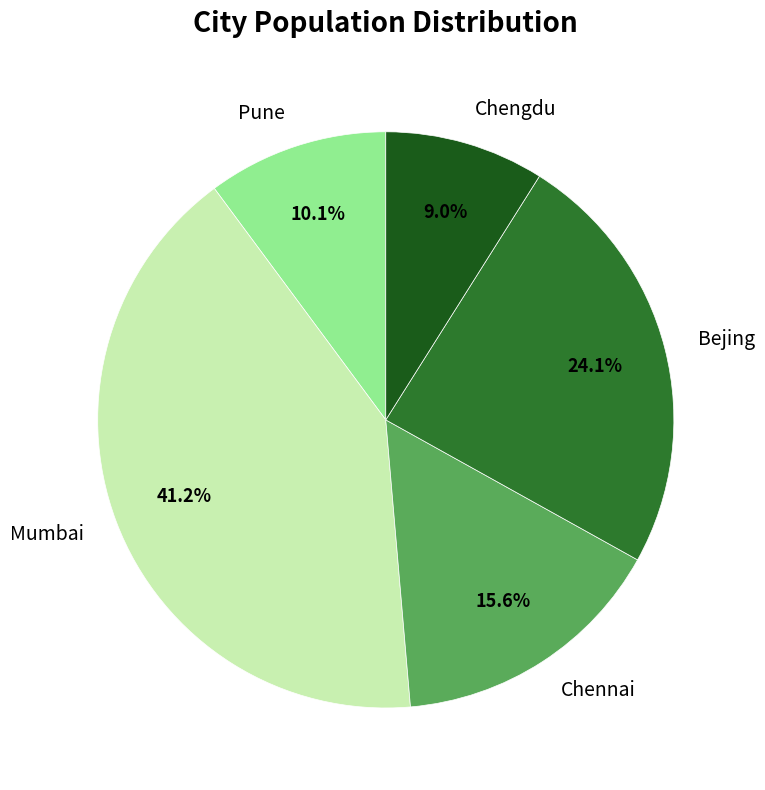

To the nearest percent, what percentage of the pie is Bejing?

24%